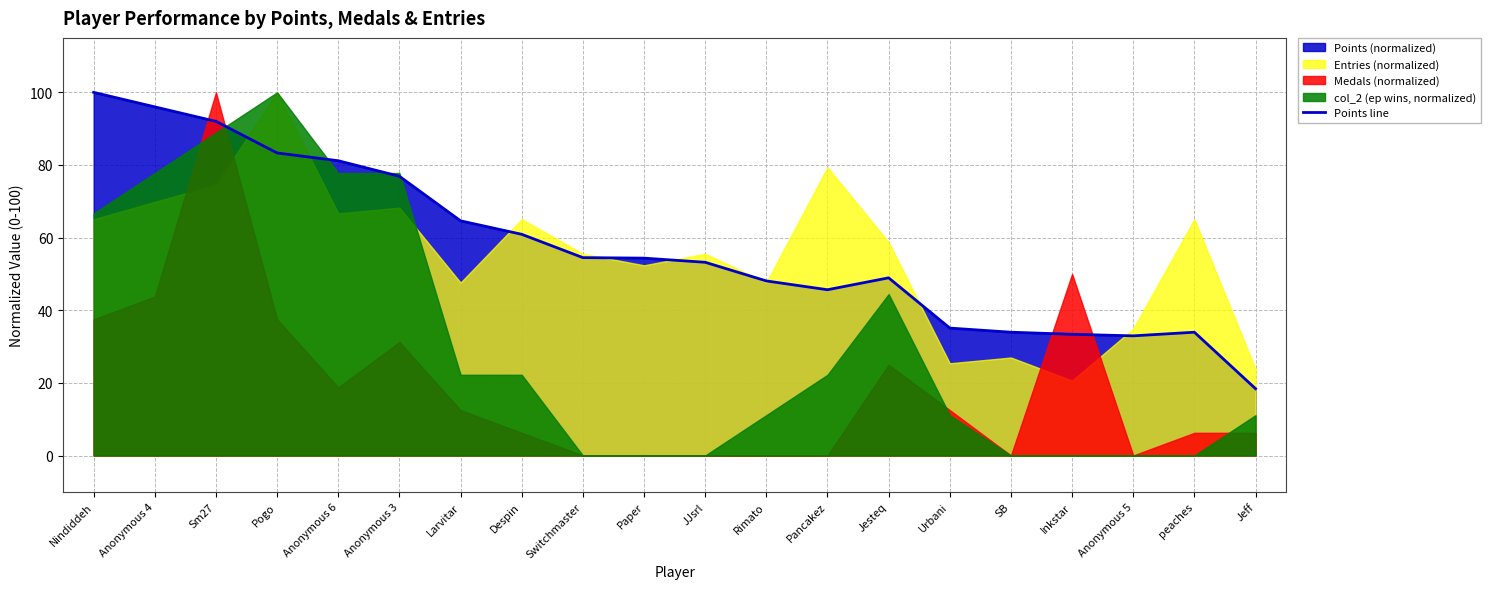

True or false: the data has more than 2 interior local peaks.

False